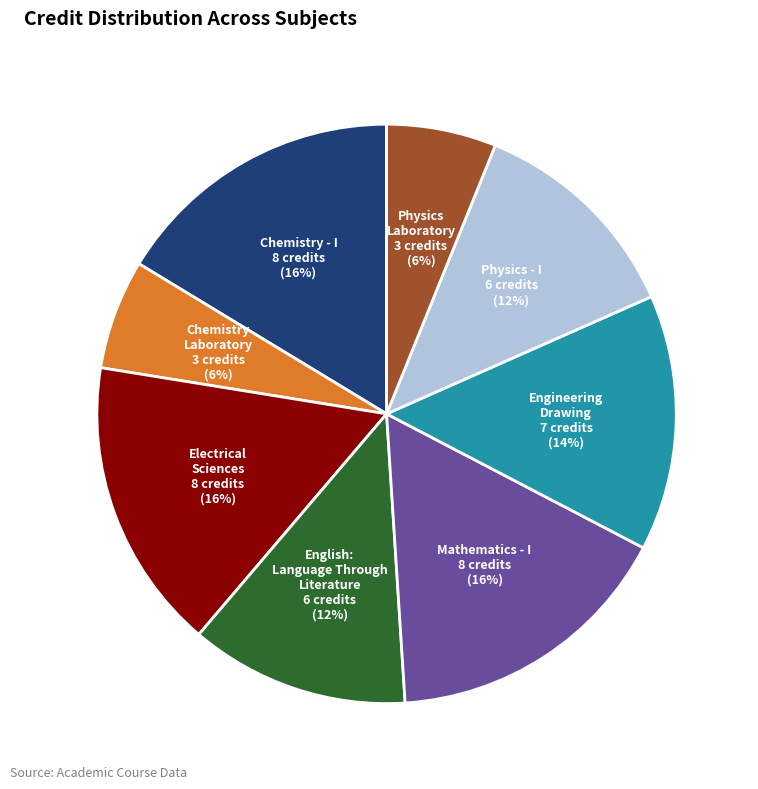

Which has a higher value, Chemistry - I or Physics - I?

Chemistry - I